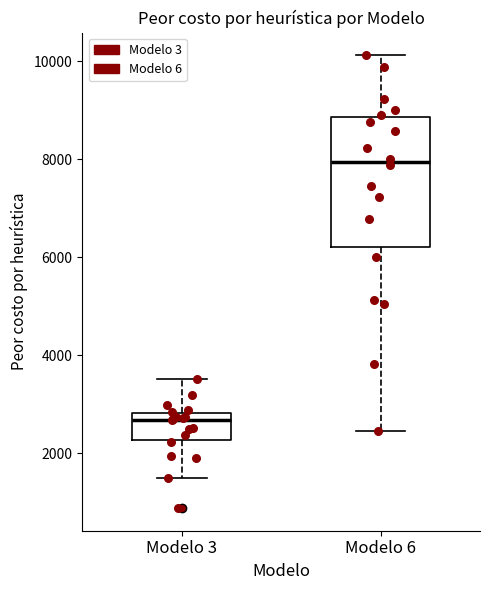

Comparing the boxes themselves (not the whiskers), which one is the tallest?

Modelo 6